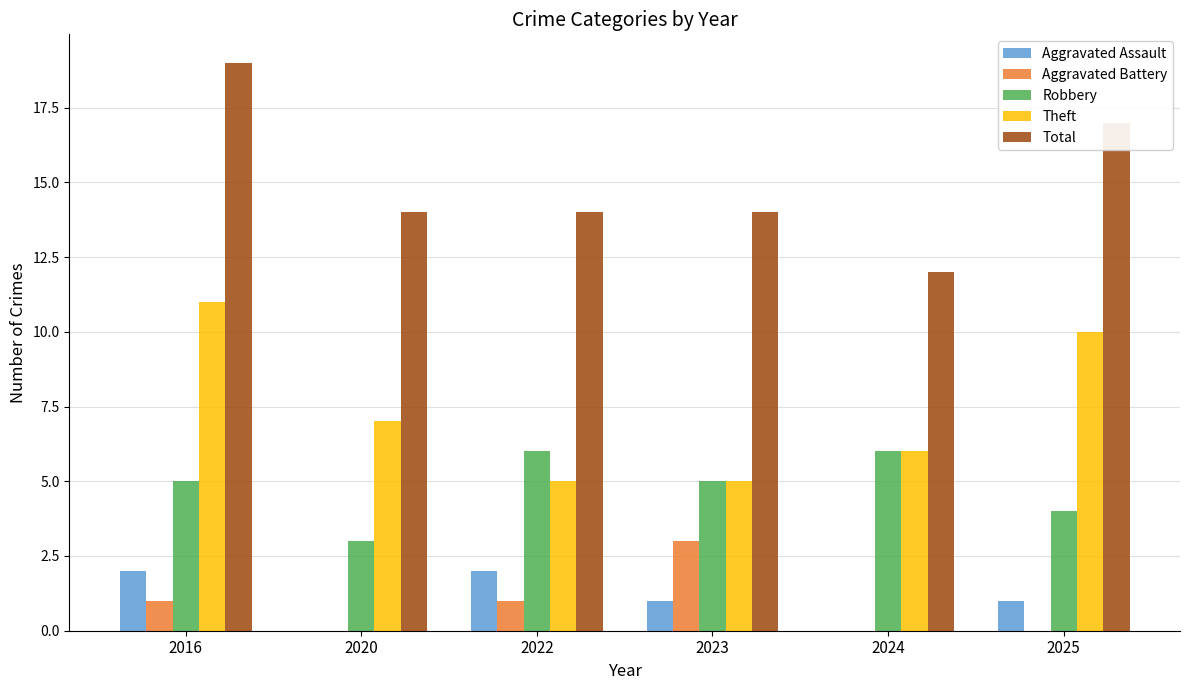

How many groups of bars are there?

6